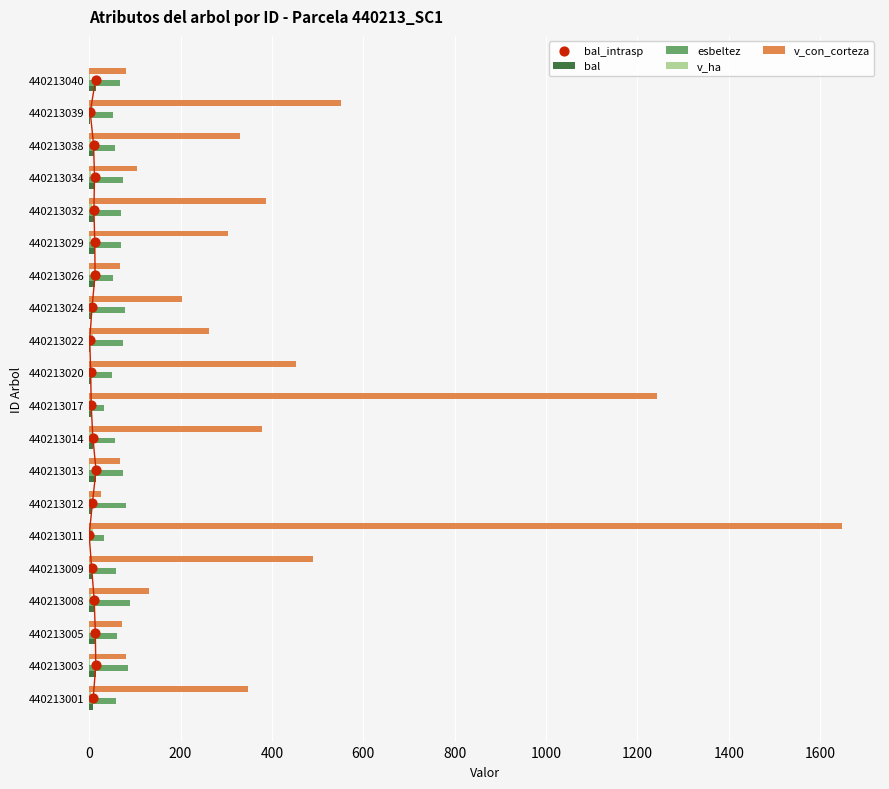

Which series contains the highest Y value?

v_con_corteza